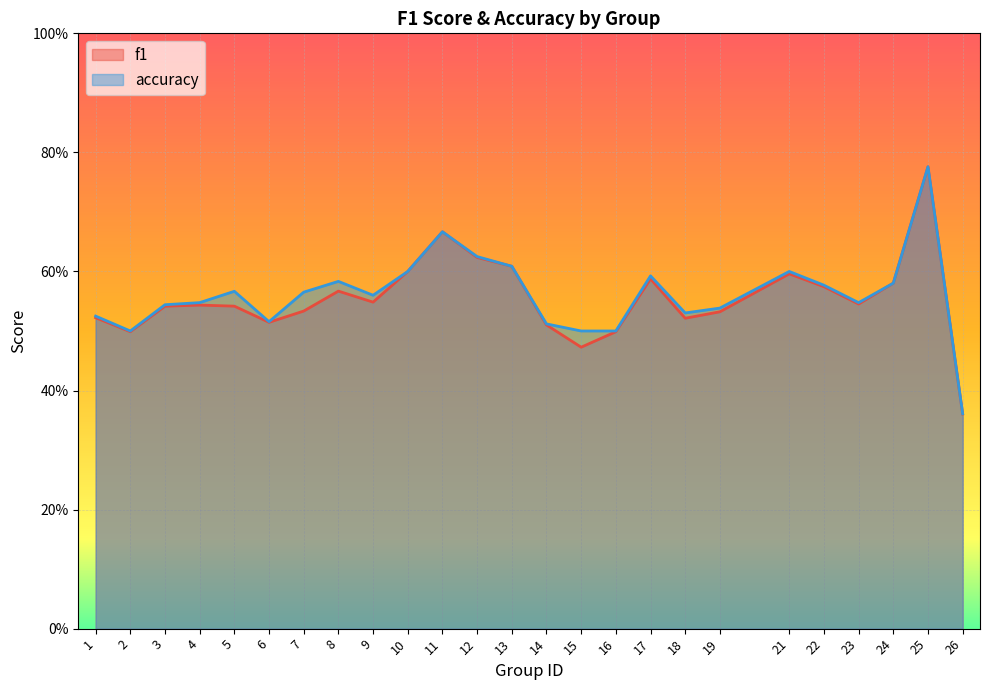

Which series has the widest spread of values?

f1